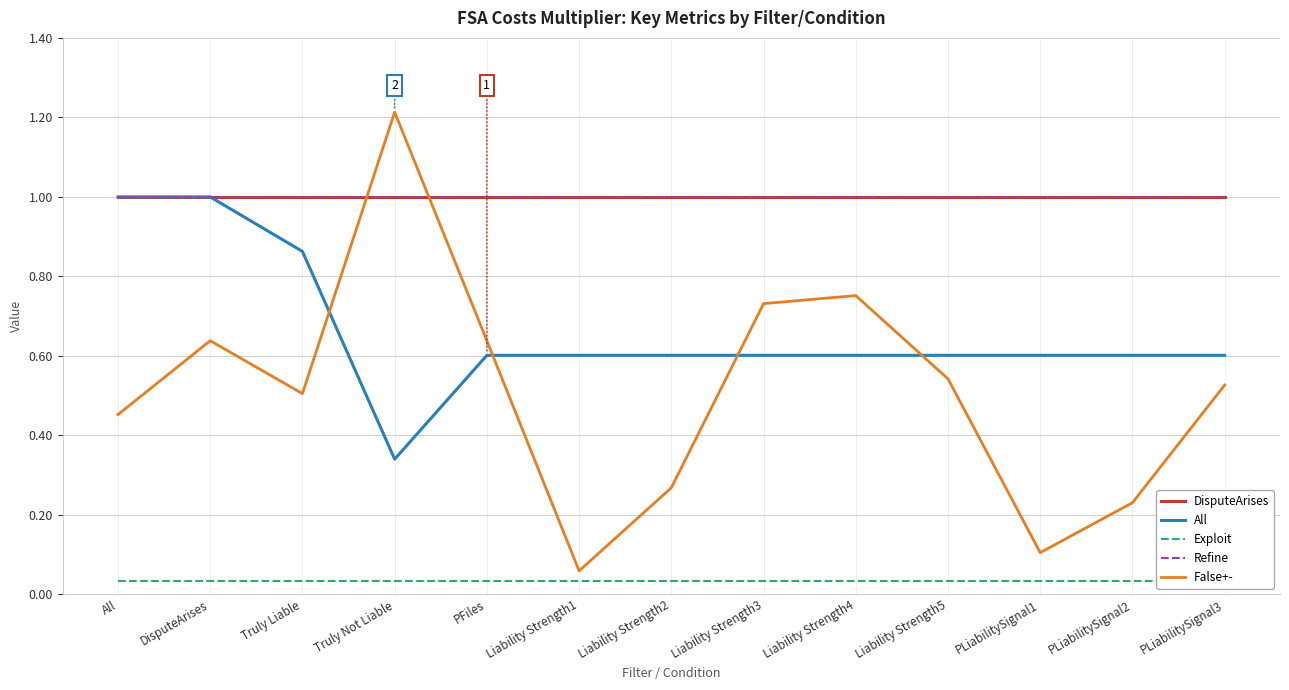

How many intersections are there between False+- and DisputeArises?

2